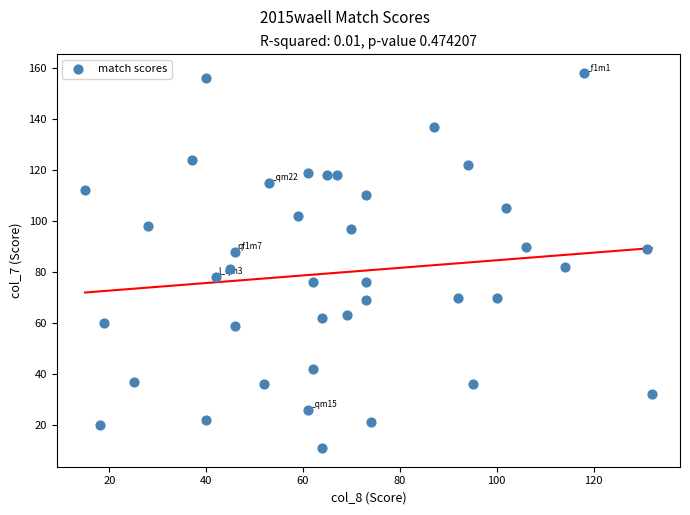

What is the range of Y values (max minus min)?

147